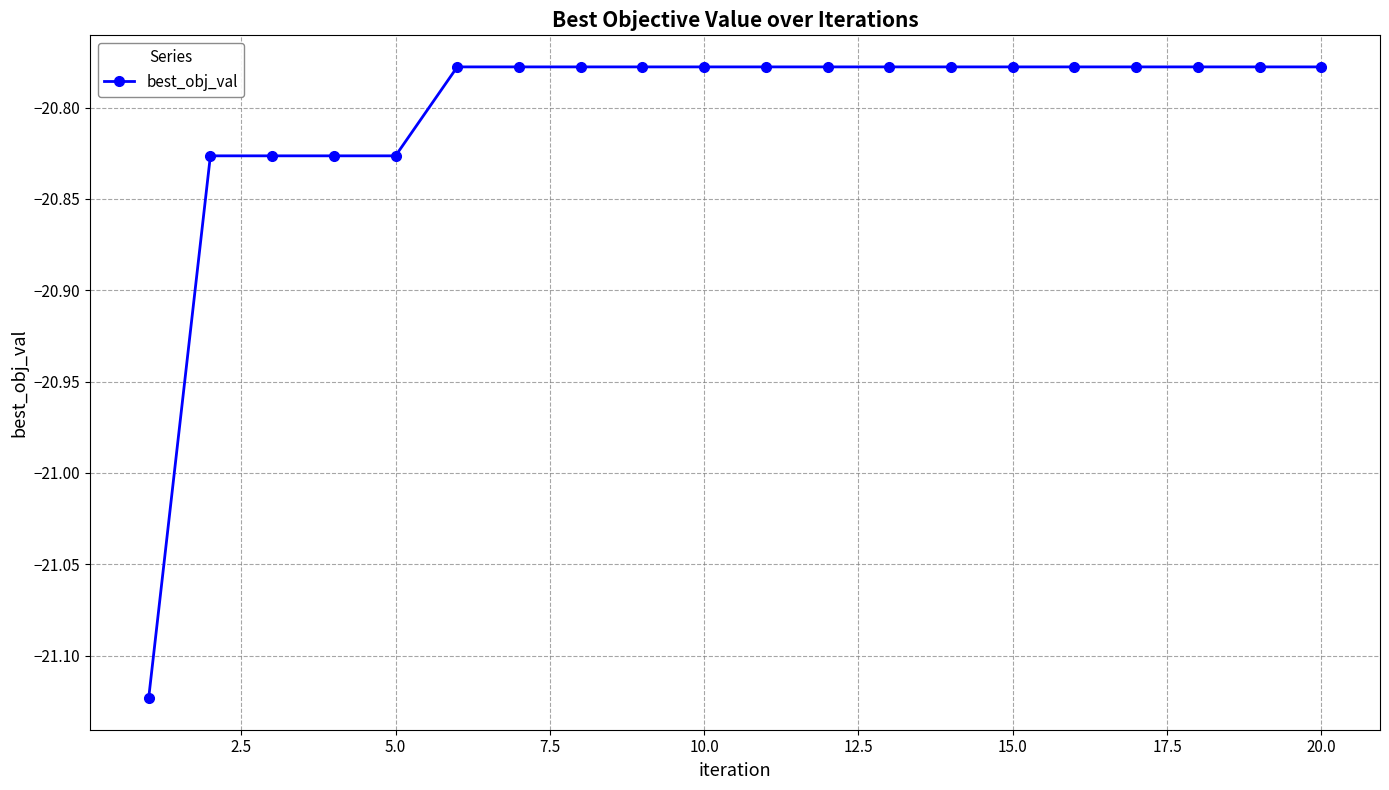

What is the sum of all values?

-416.1